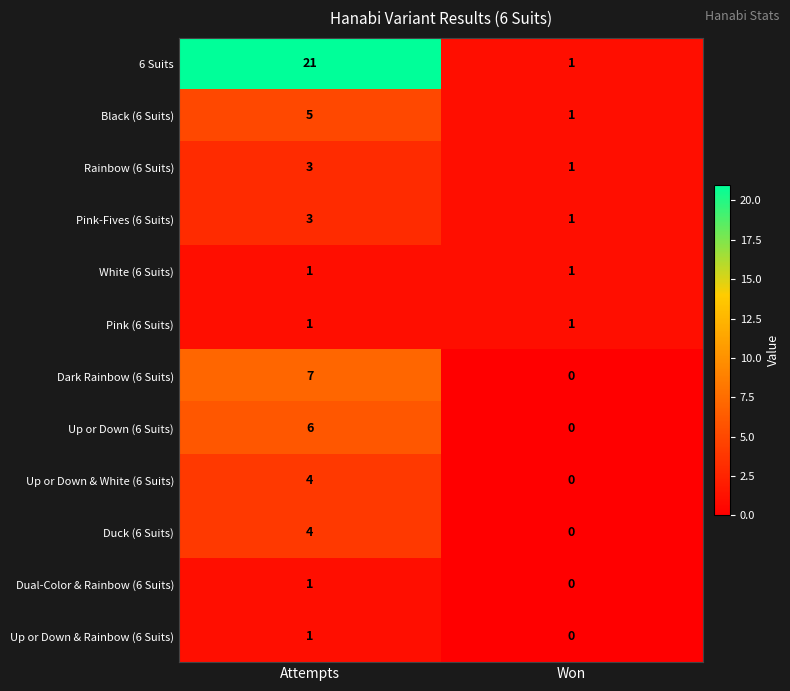

Which series has the largest total across all categories?

6 Suits